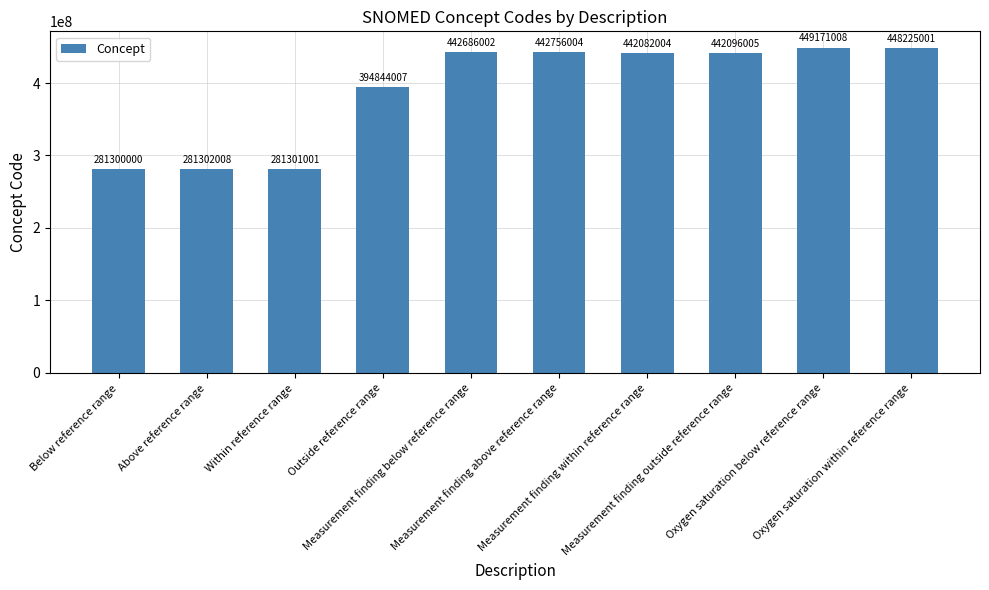

What is the maximum value shown in the chart?

449171008